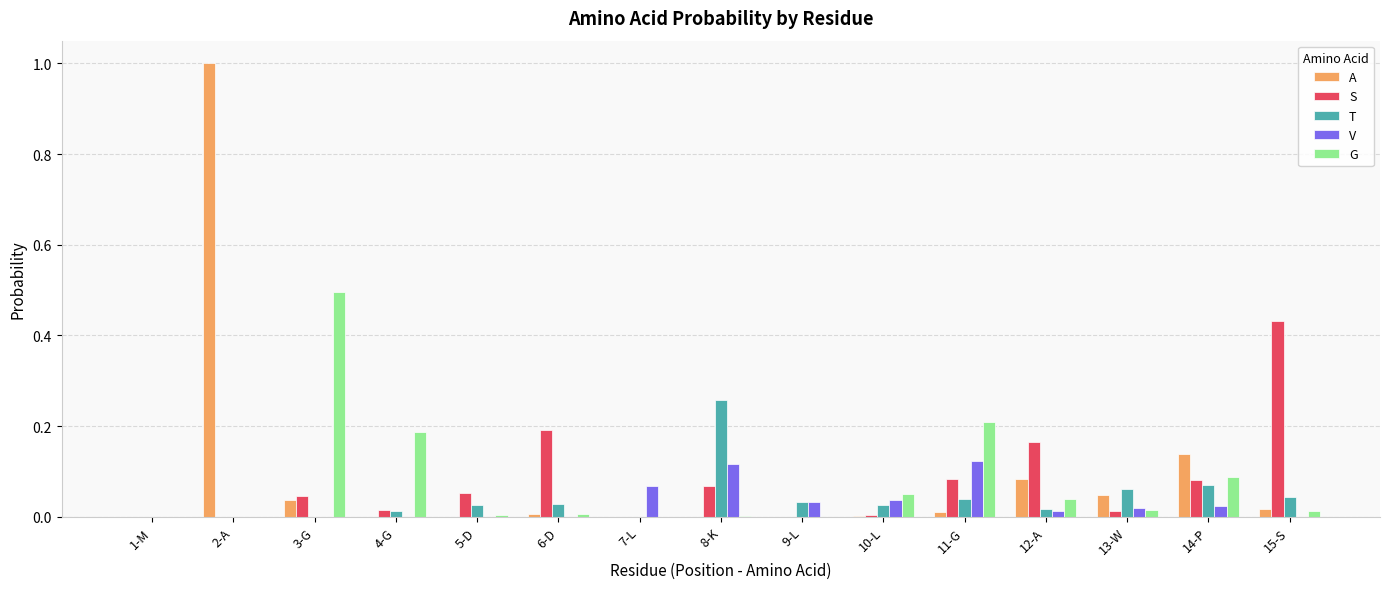

What is the greatest value displayed?

1.0